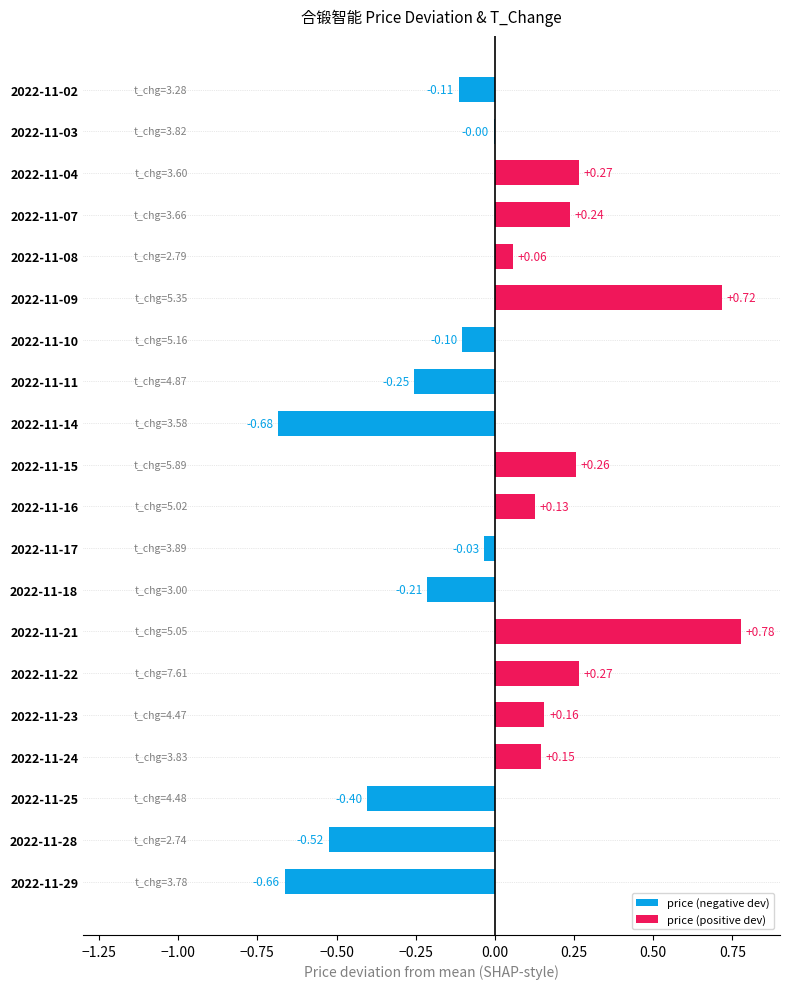

How many series are shown in this chart?

1